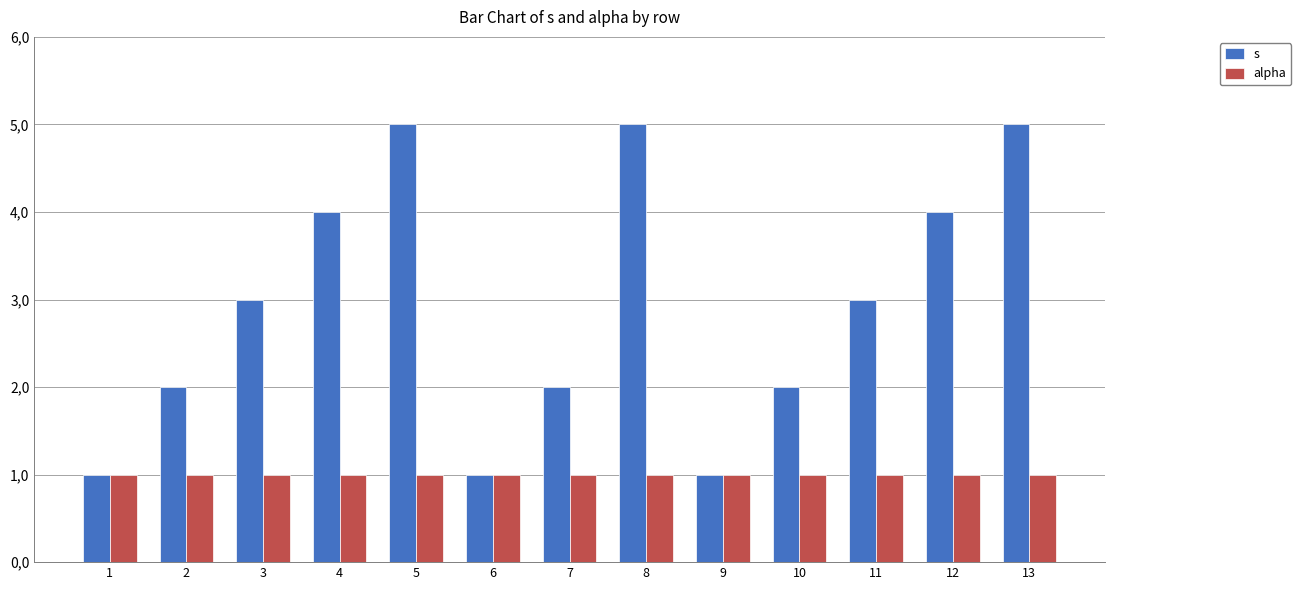

Rank the series by their maximum value, from lowest to highest.

alpha, s